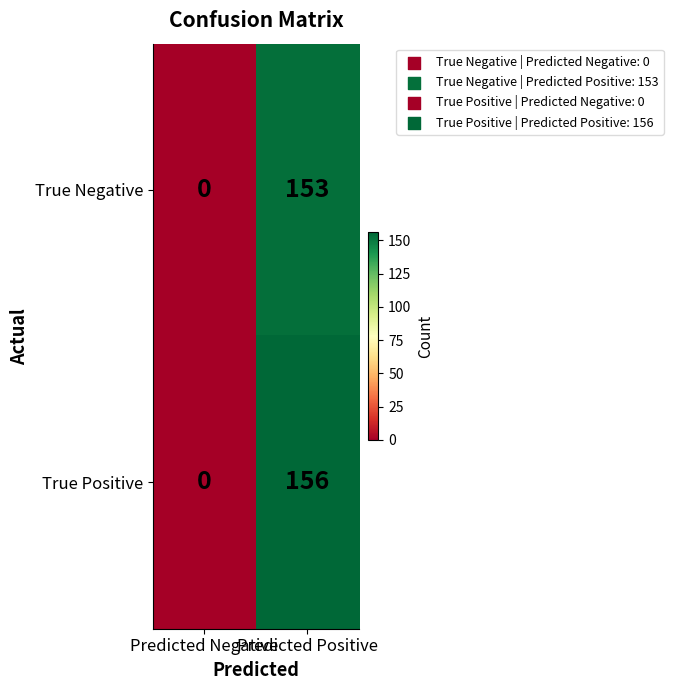

Which series has the largest total across all categories?

True Positive